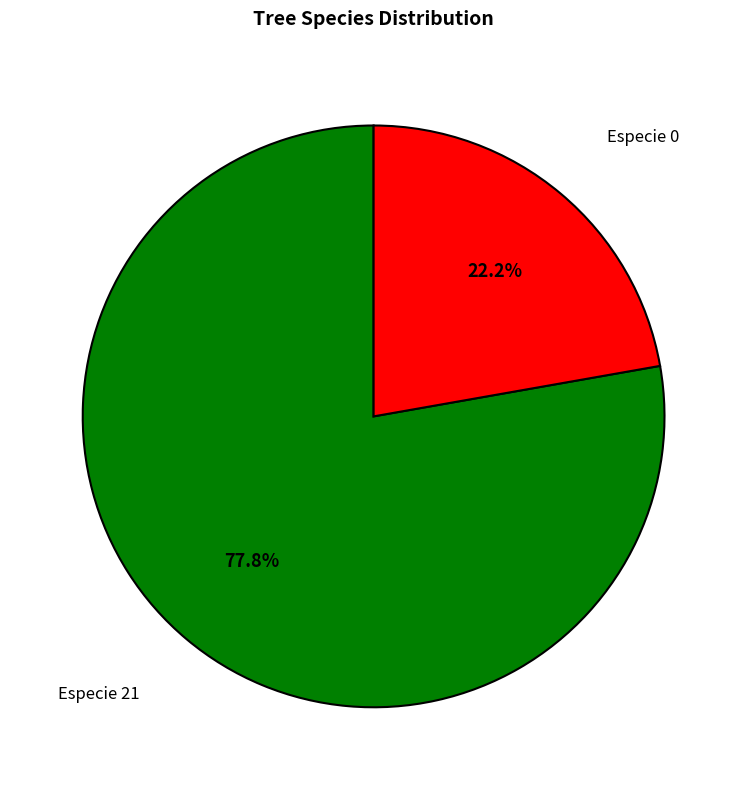

Is there a majority slice in this chart?

Yes